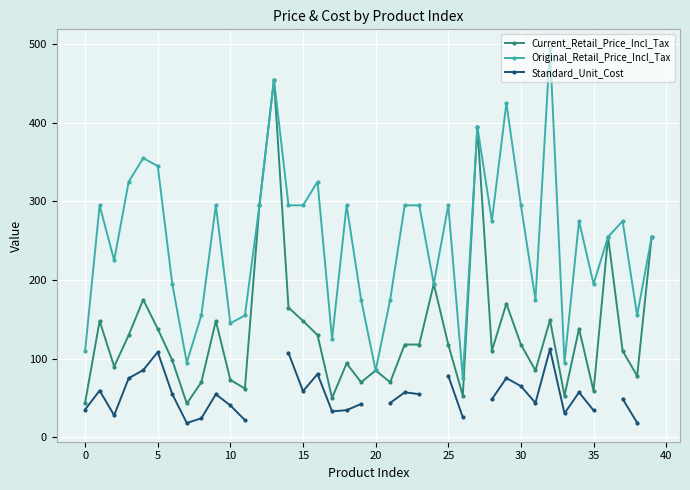

What is the difference between the second highest and minimum values in the Current_Retail_Price_Incl_Tax series?

352